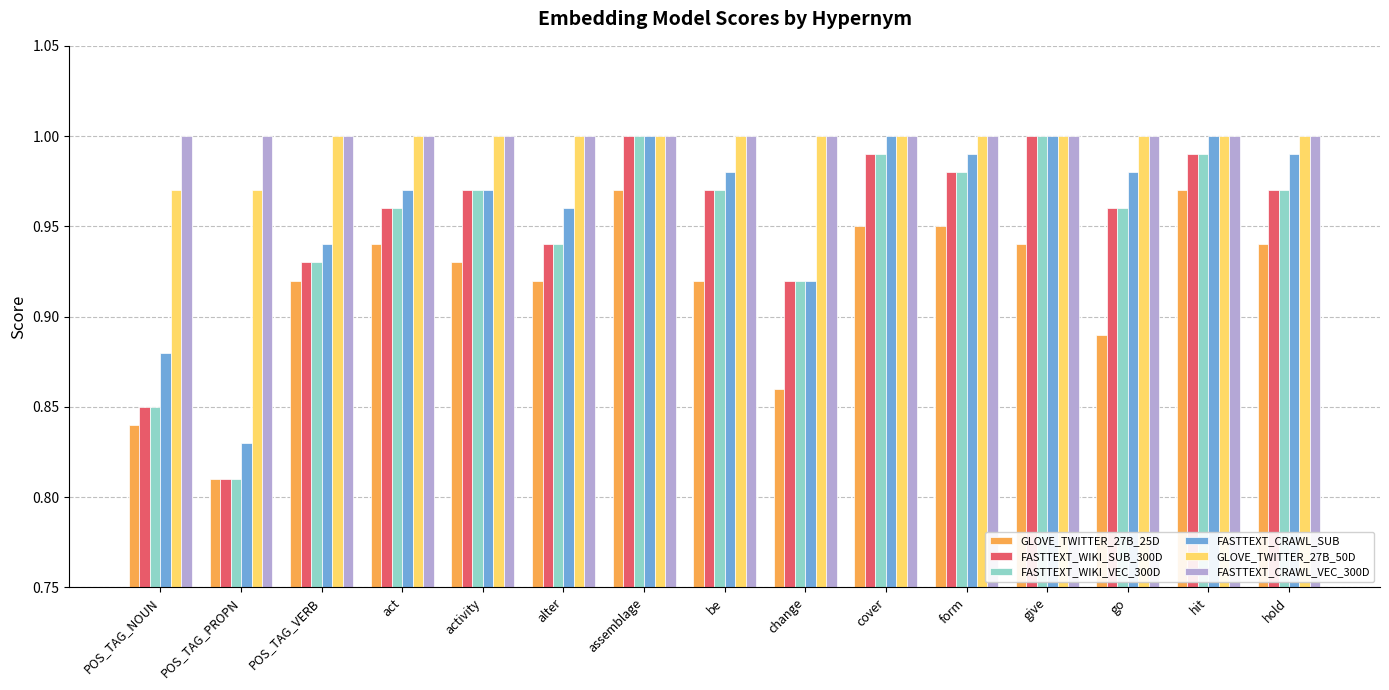

Between cover and go, which series saw the biggest shift?

GLOVE_TWITTER_27B_25D